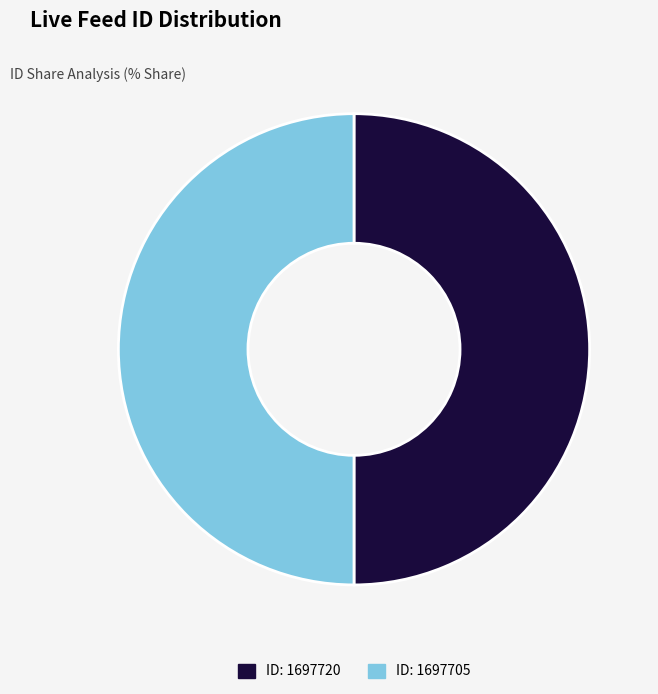

Is it true that ID: 1697705 is 60% of the pie?

False